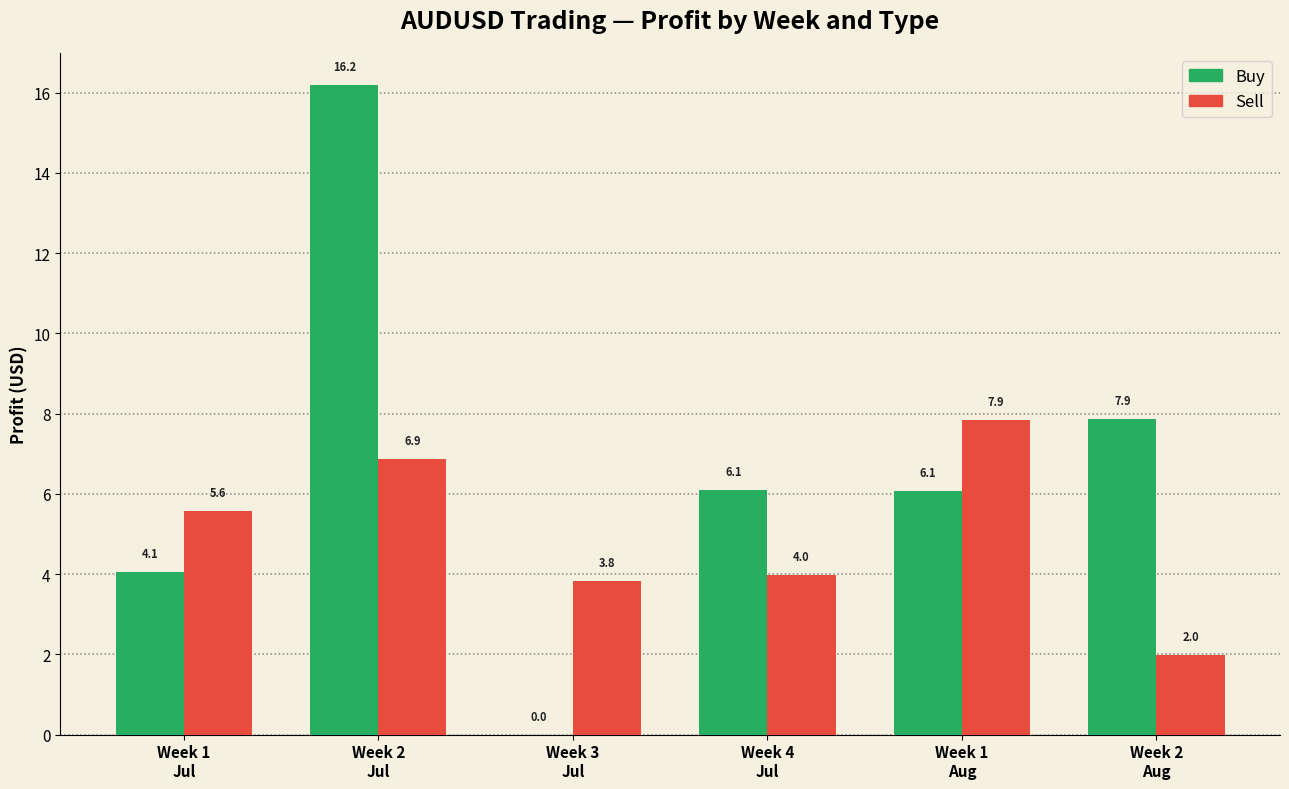

Which series has the largest total across all categories?

Buy